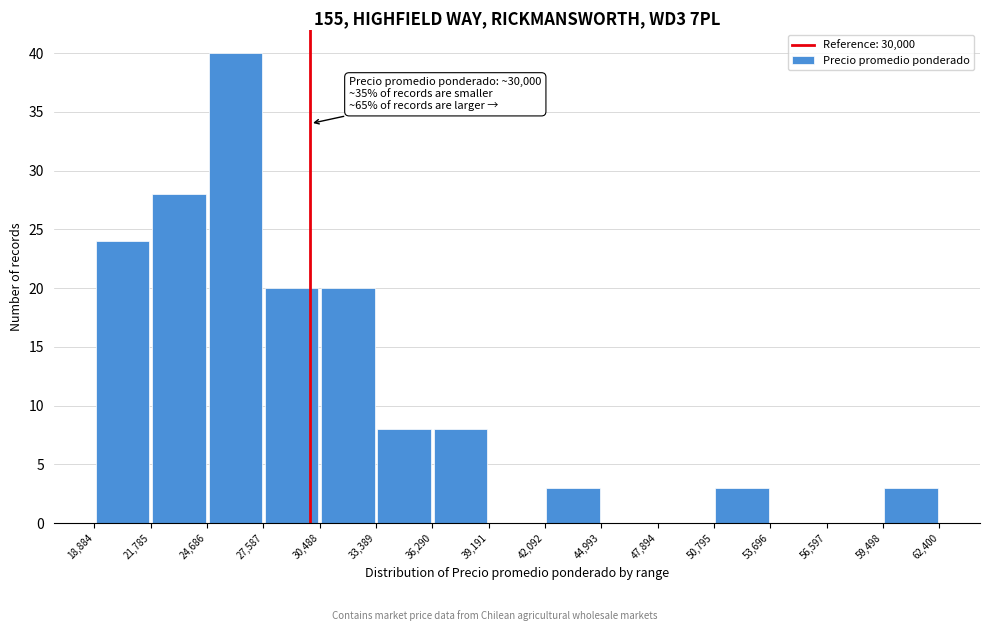

Which range on the x-axis has the tallest bar?

24,686 to 27,587